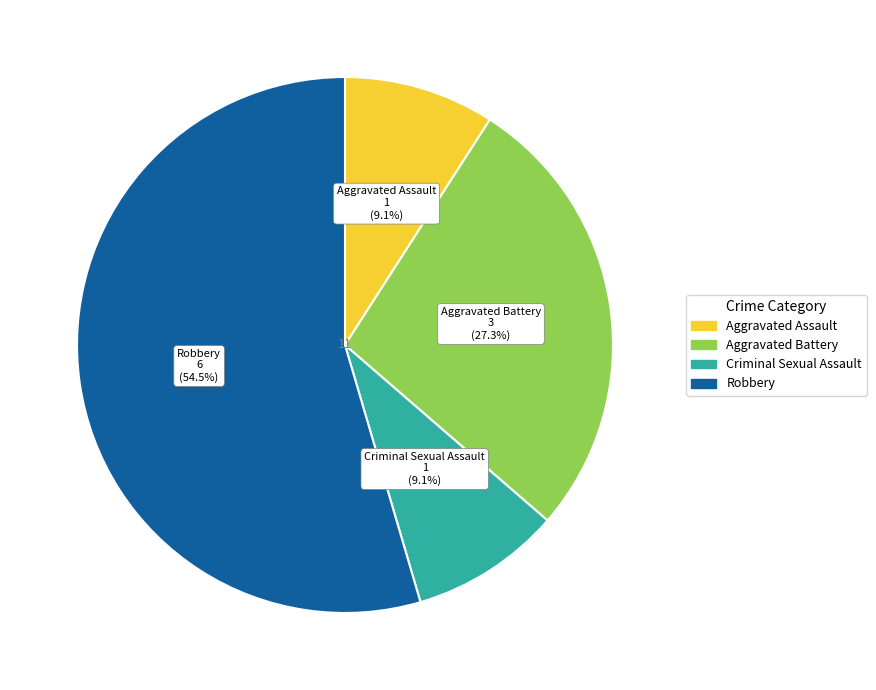

Is there any slice that represents more than half of the pie?

Yes